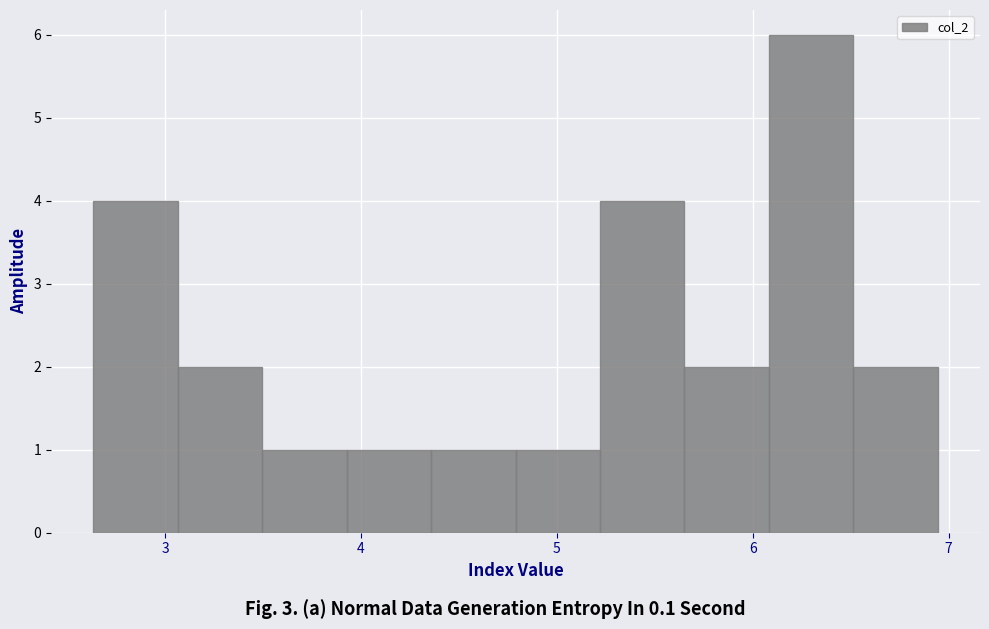

Reading left to right, transcribe this chart: for each bar, give the range it covers on the x-axis and its height. Neither the bar edges nor the heights are printed on the chart, so give them approximately, as read against the axes.

2.6 to 3.1: 4
3.1 to 3.5: 2
3.5 to 3.9: 1
3.9 to 4.4: 1
4.4 to 4.8: 1
4.8 to 5.2: 1
5.2 to 5.7: 4
5.7 to 6.1: 2
6.1 to 6.5: 6
6.5 to 6.9: 2